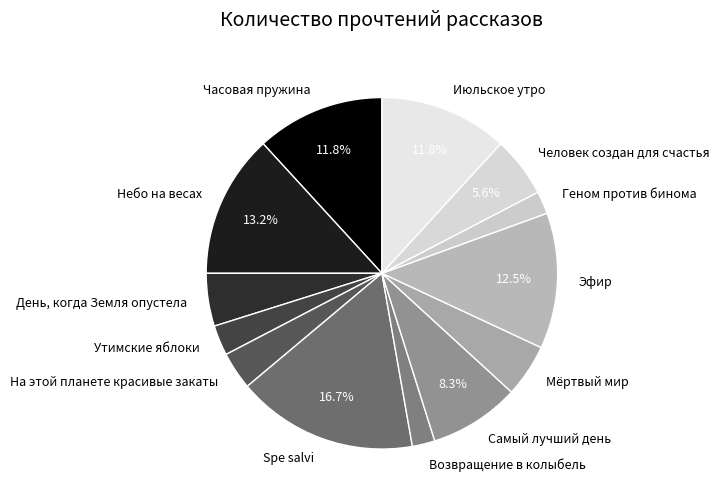

What is the largest slice in the pie chart?

Spe salvi